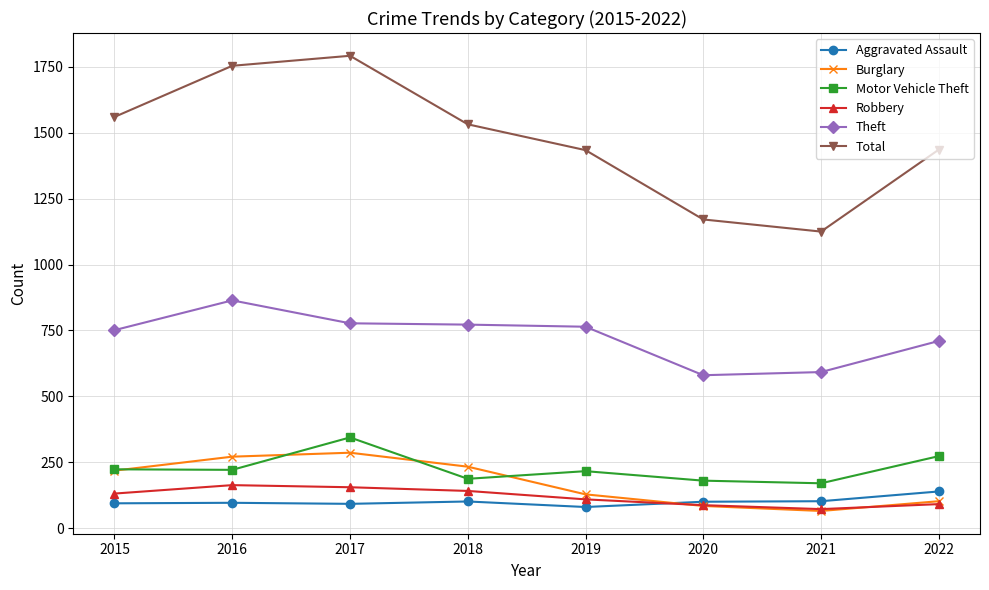

How many interior local valleys does the Total series have?

1